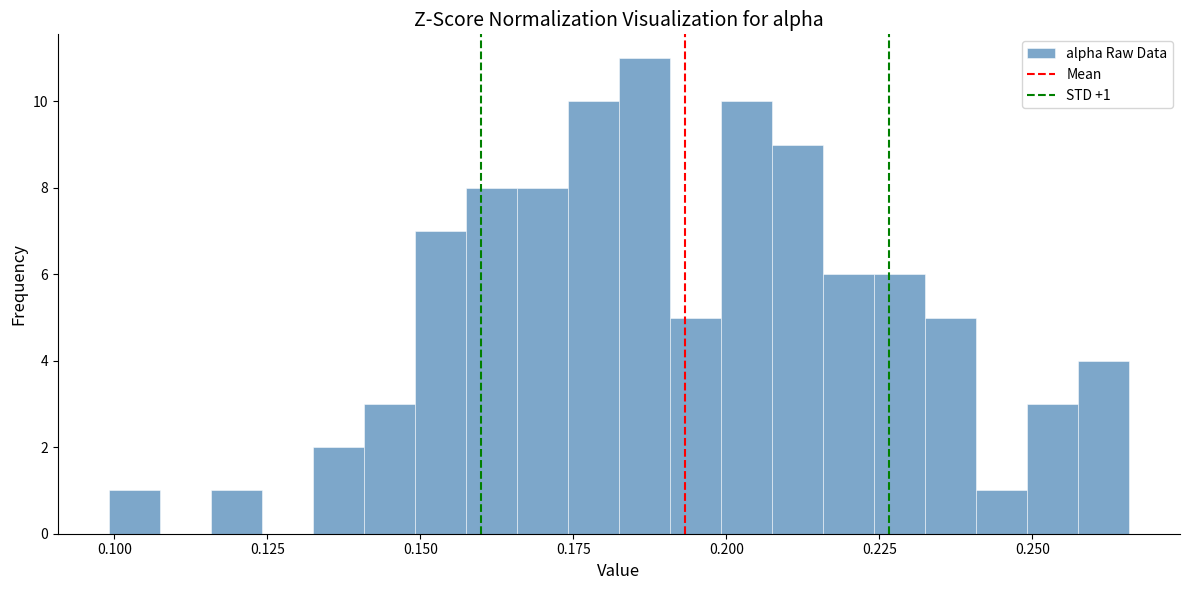

Read against the x-axis, roughly where is the centre of the tallest bar?

0.185